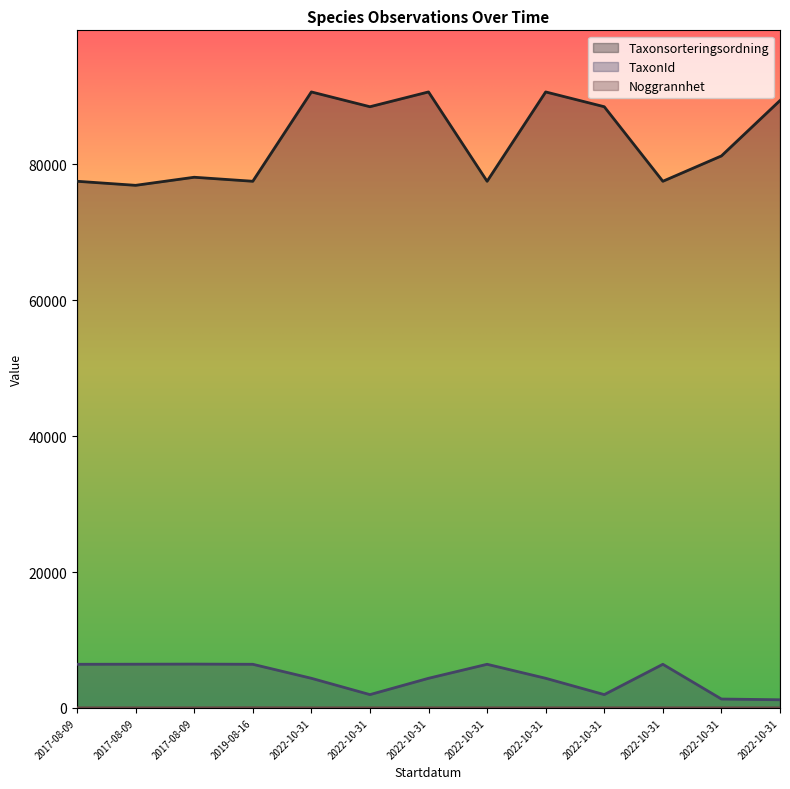

Which has a higher value, 2022-10-31 or 2022-10-31?

2022-10-31